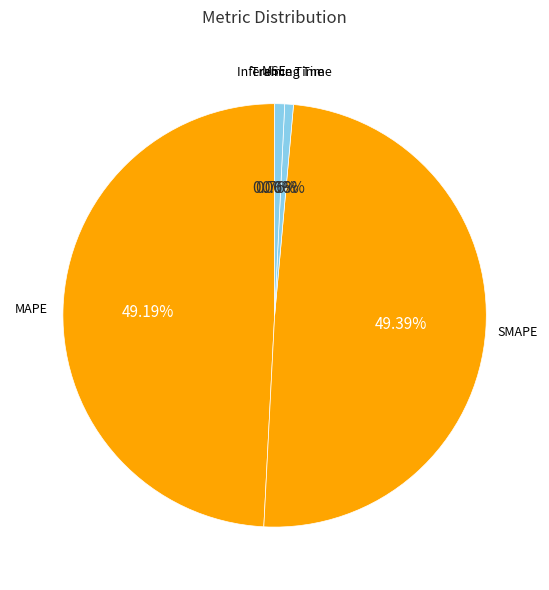

Is there any slice that represents more than half of the pie?

No